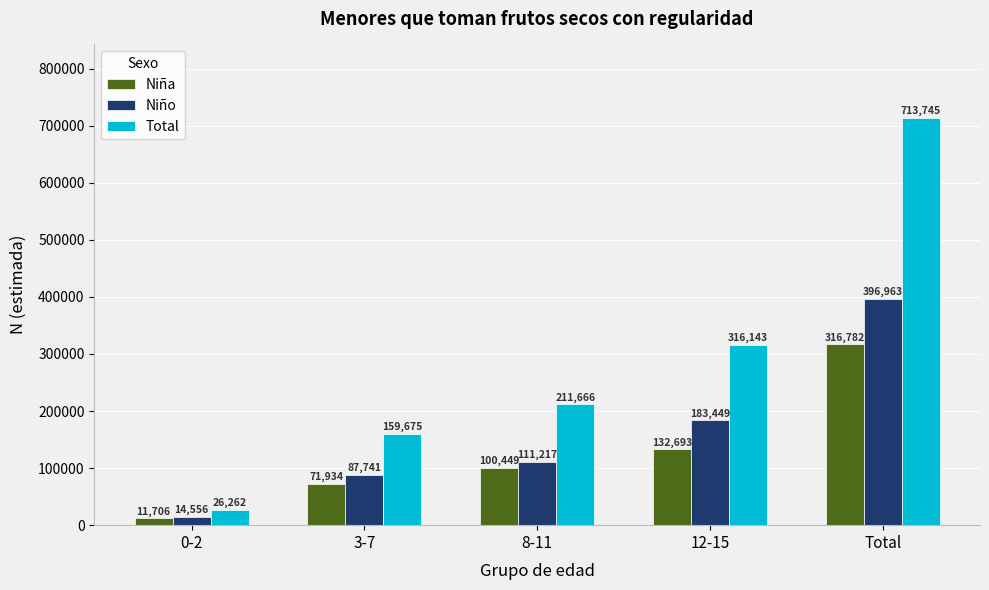

How many groups of bars are there?

5